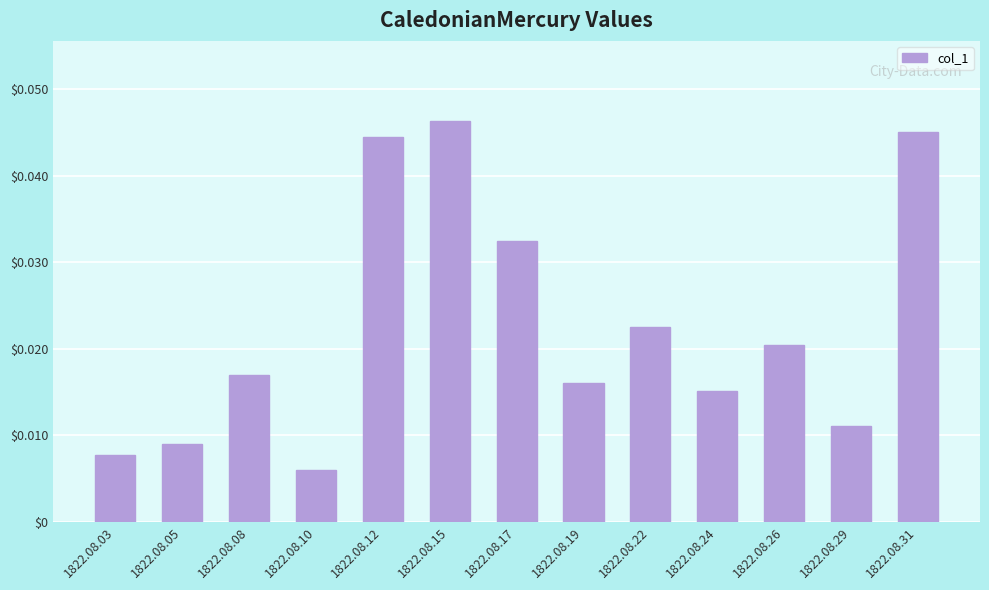

The chart shows a value of 0.1 at 1822.08.31. True or false?

False